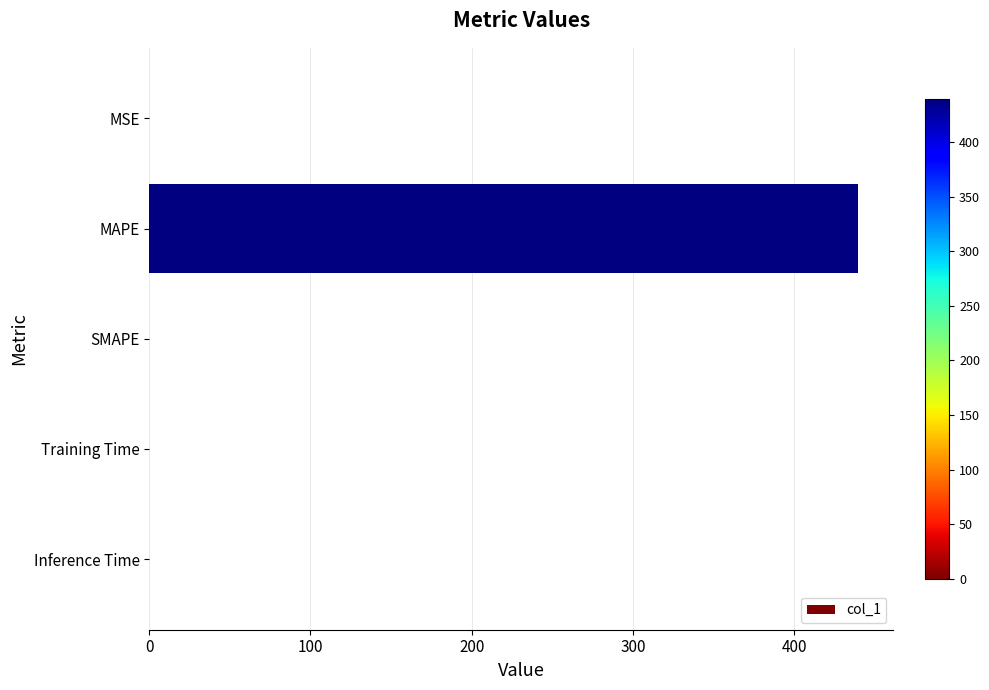

What is the greatest value displayed?

439.5